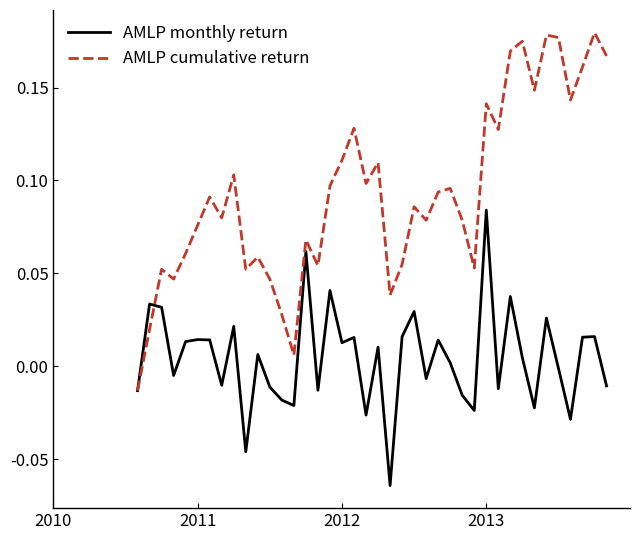

List the series in order of their peak value, highest first.

AMLP cumulative return, AMLP monthly return